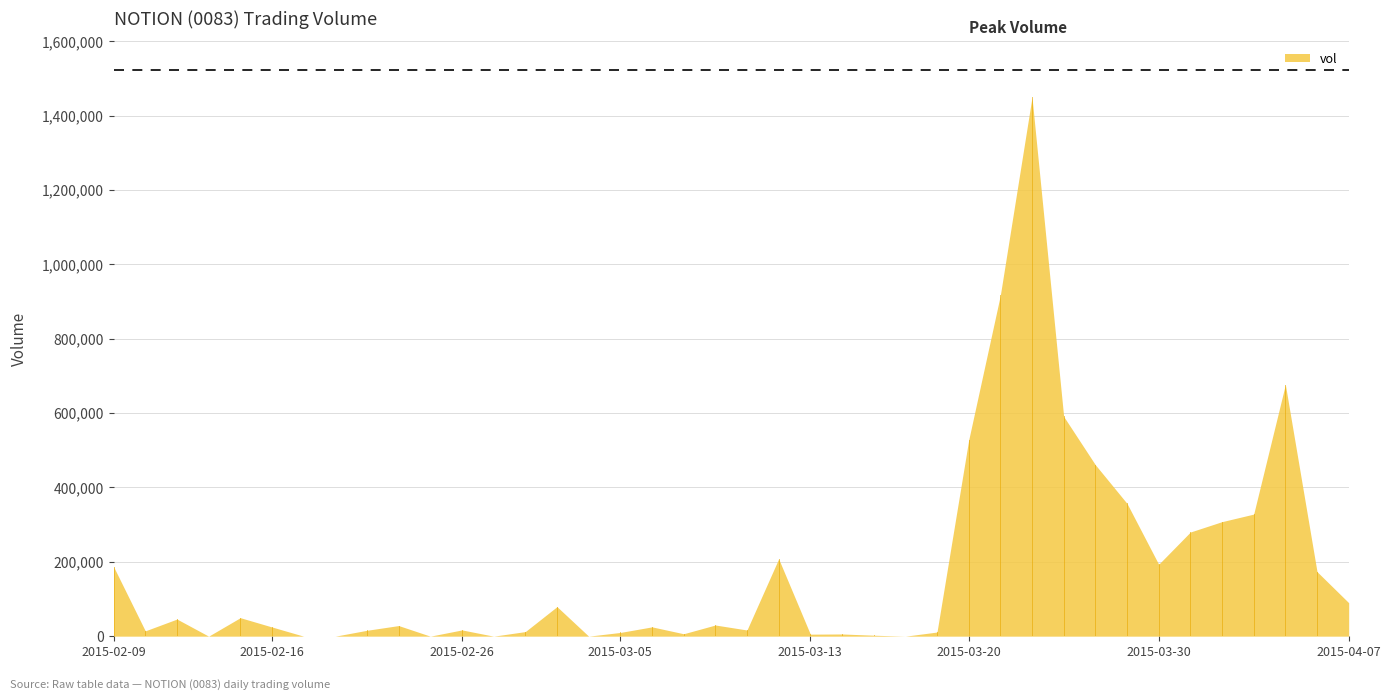

How many points are higher than both their immediate neighbors (excluding endpoints)?

11